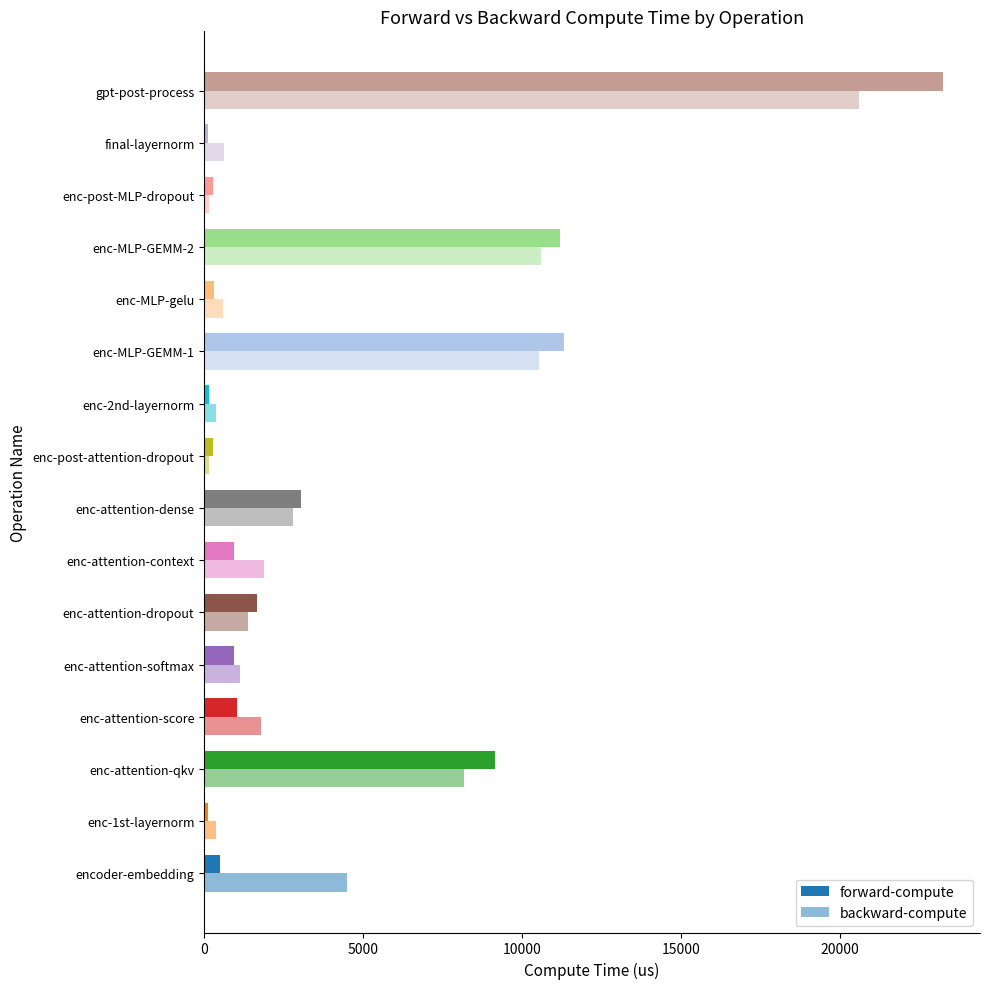

How many values in the forward-compute series are below 942?

8